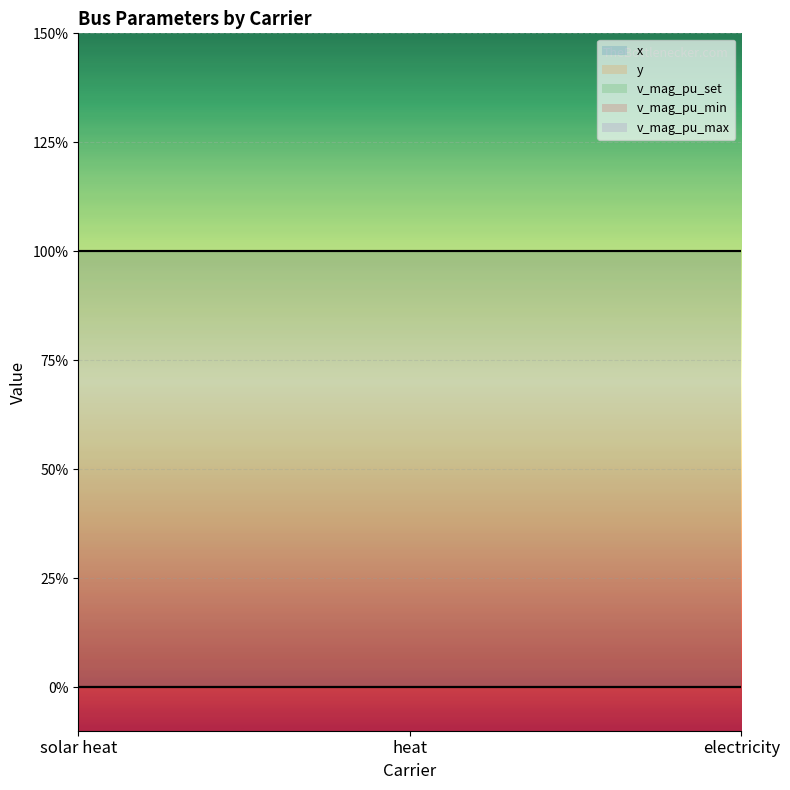

At which category is the sum across all series the highest?

solar heat